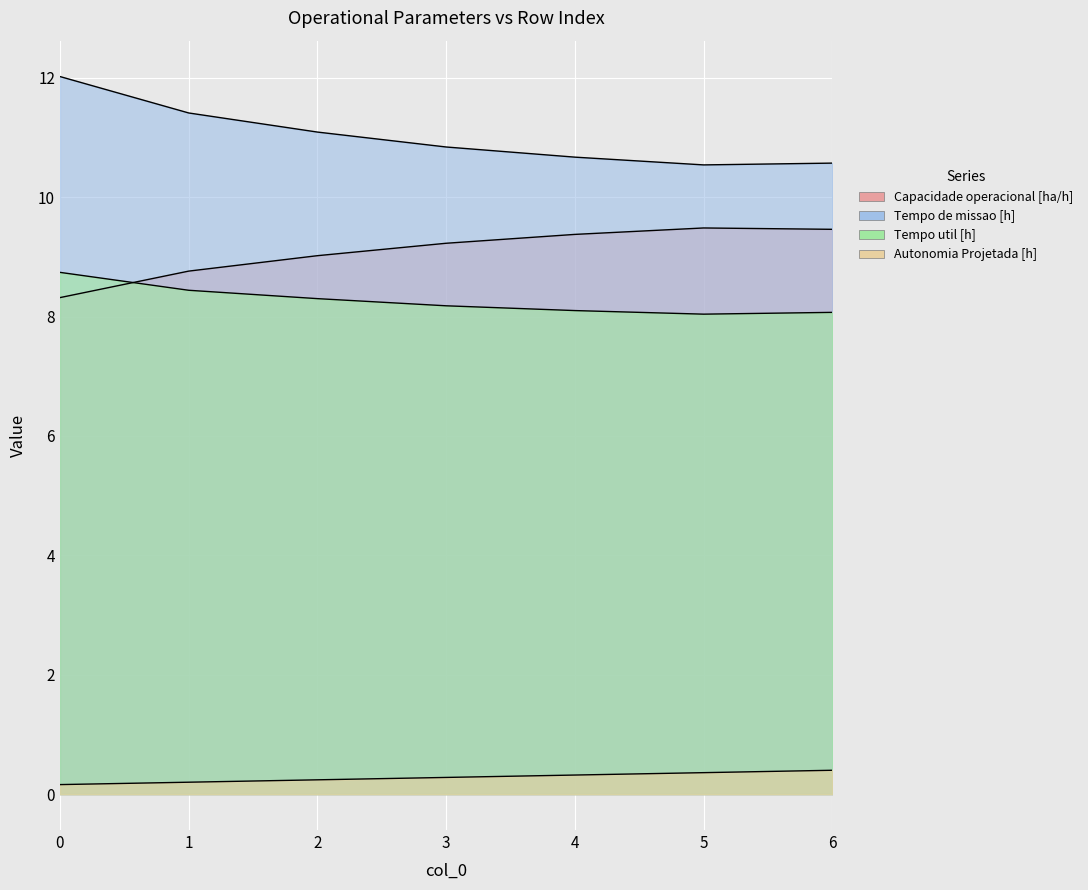

Is it true that Tempo util [h] equals 14.7 at 3?

False